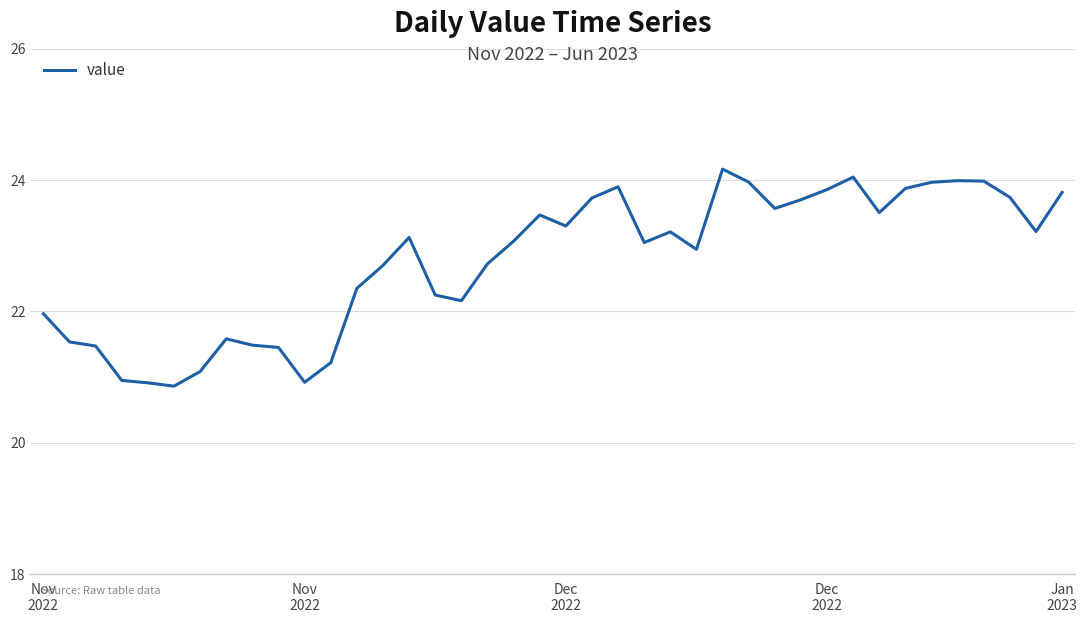

Count the number of categories in the chart.

40